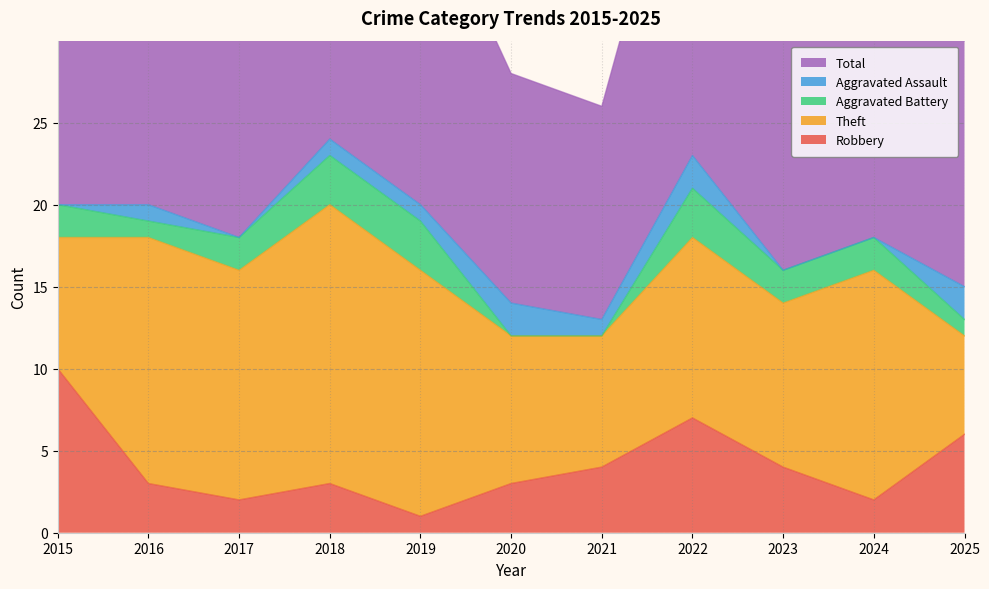

At which label is Theft closest to 11?

2022